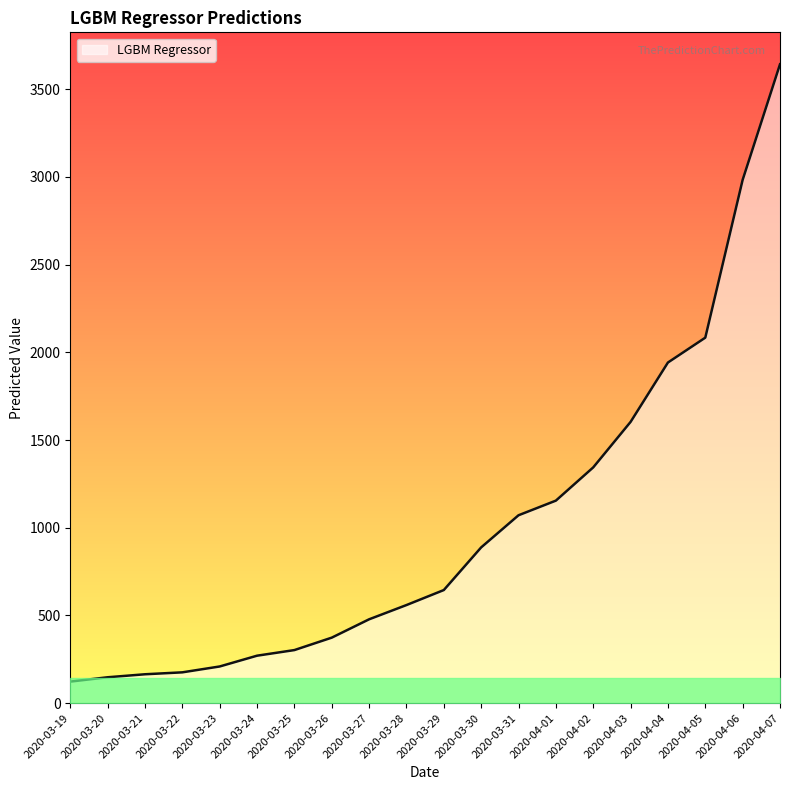

What is the label of the 13th point from the left?

2020-03-31